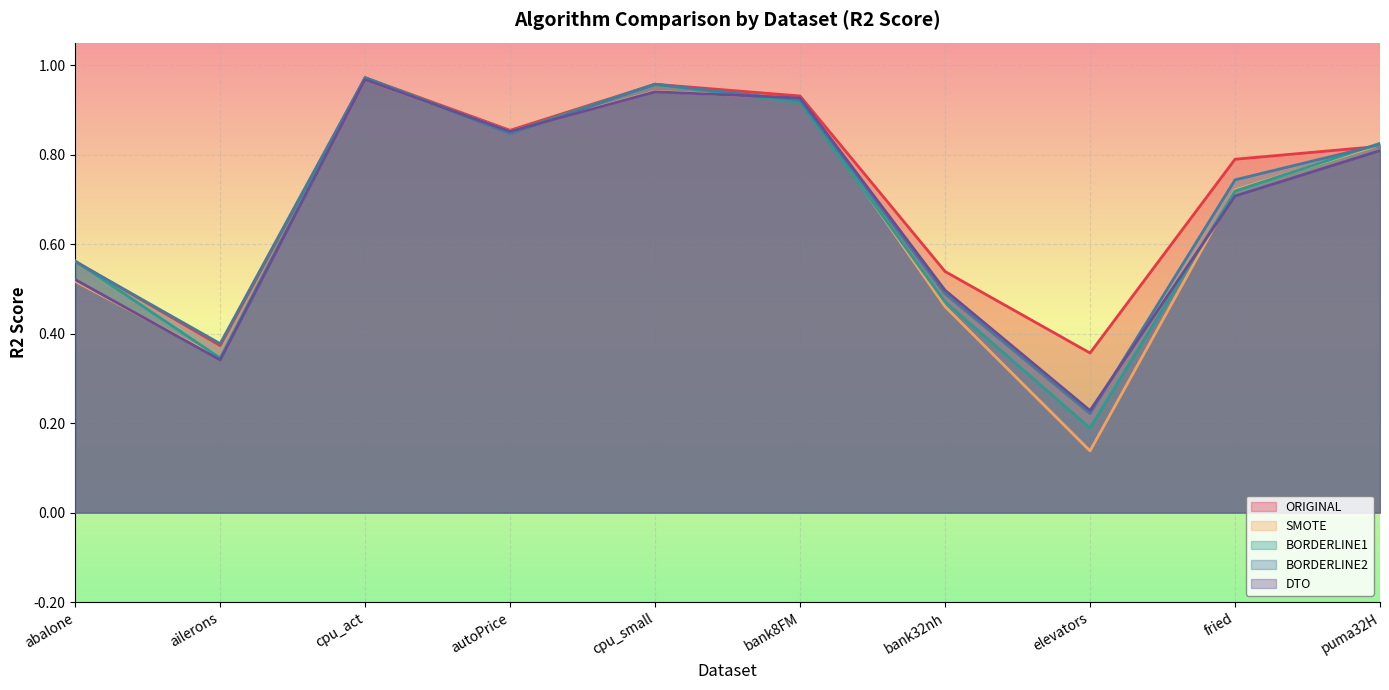

Where is the first local maximum for BORDERLINE2?

cpu_act